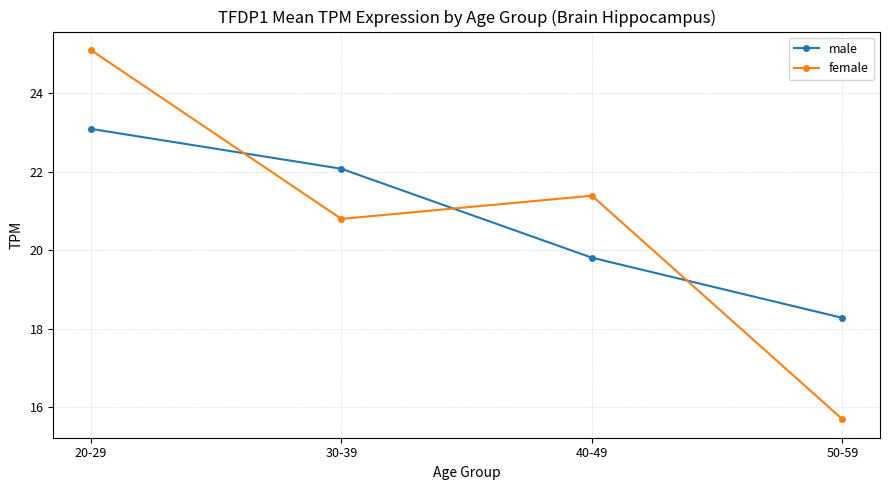

What is the average value of the female series?

20.7